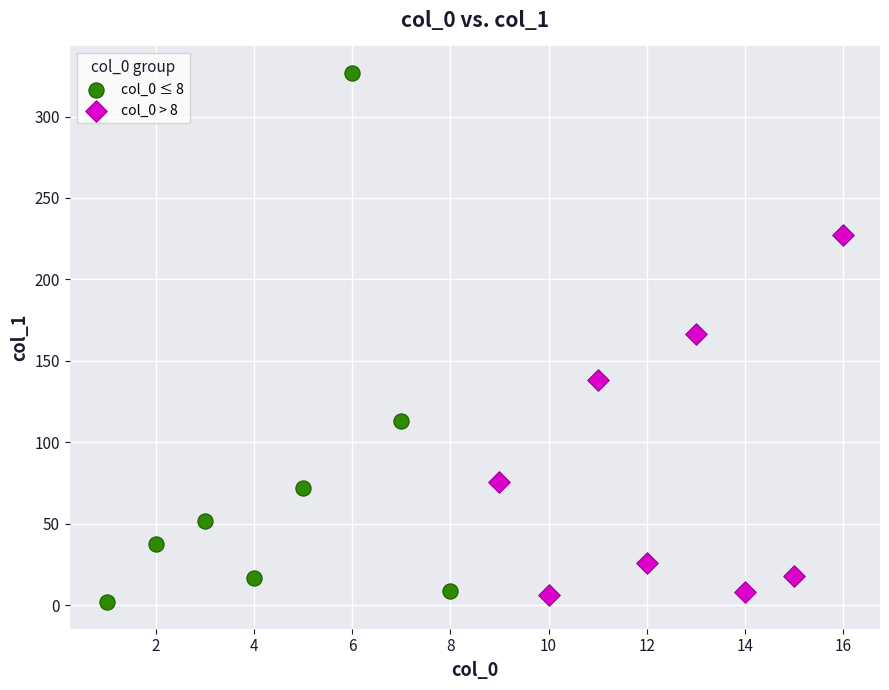

Which series has the largest Y range (max minus min)?

col_0 ≤ 8